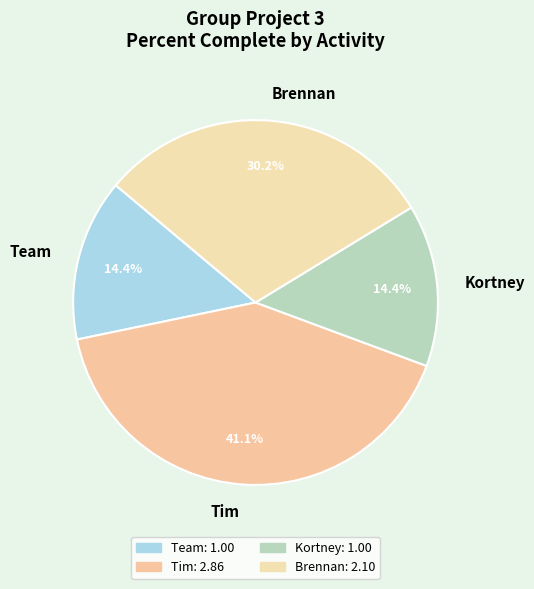

Is there any slice that represents more than half of the pie?

No